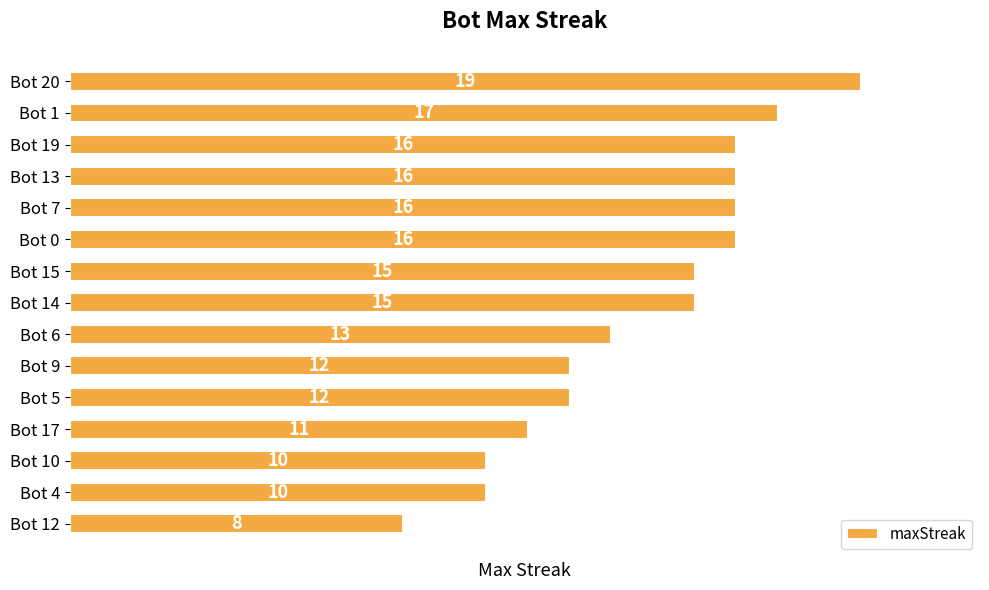

What is the change in value from Bot 20 to Bot 6?

-6